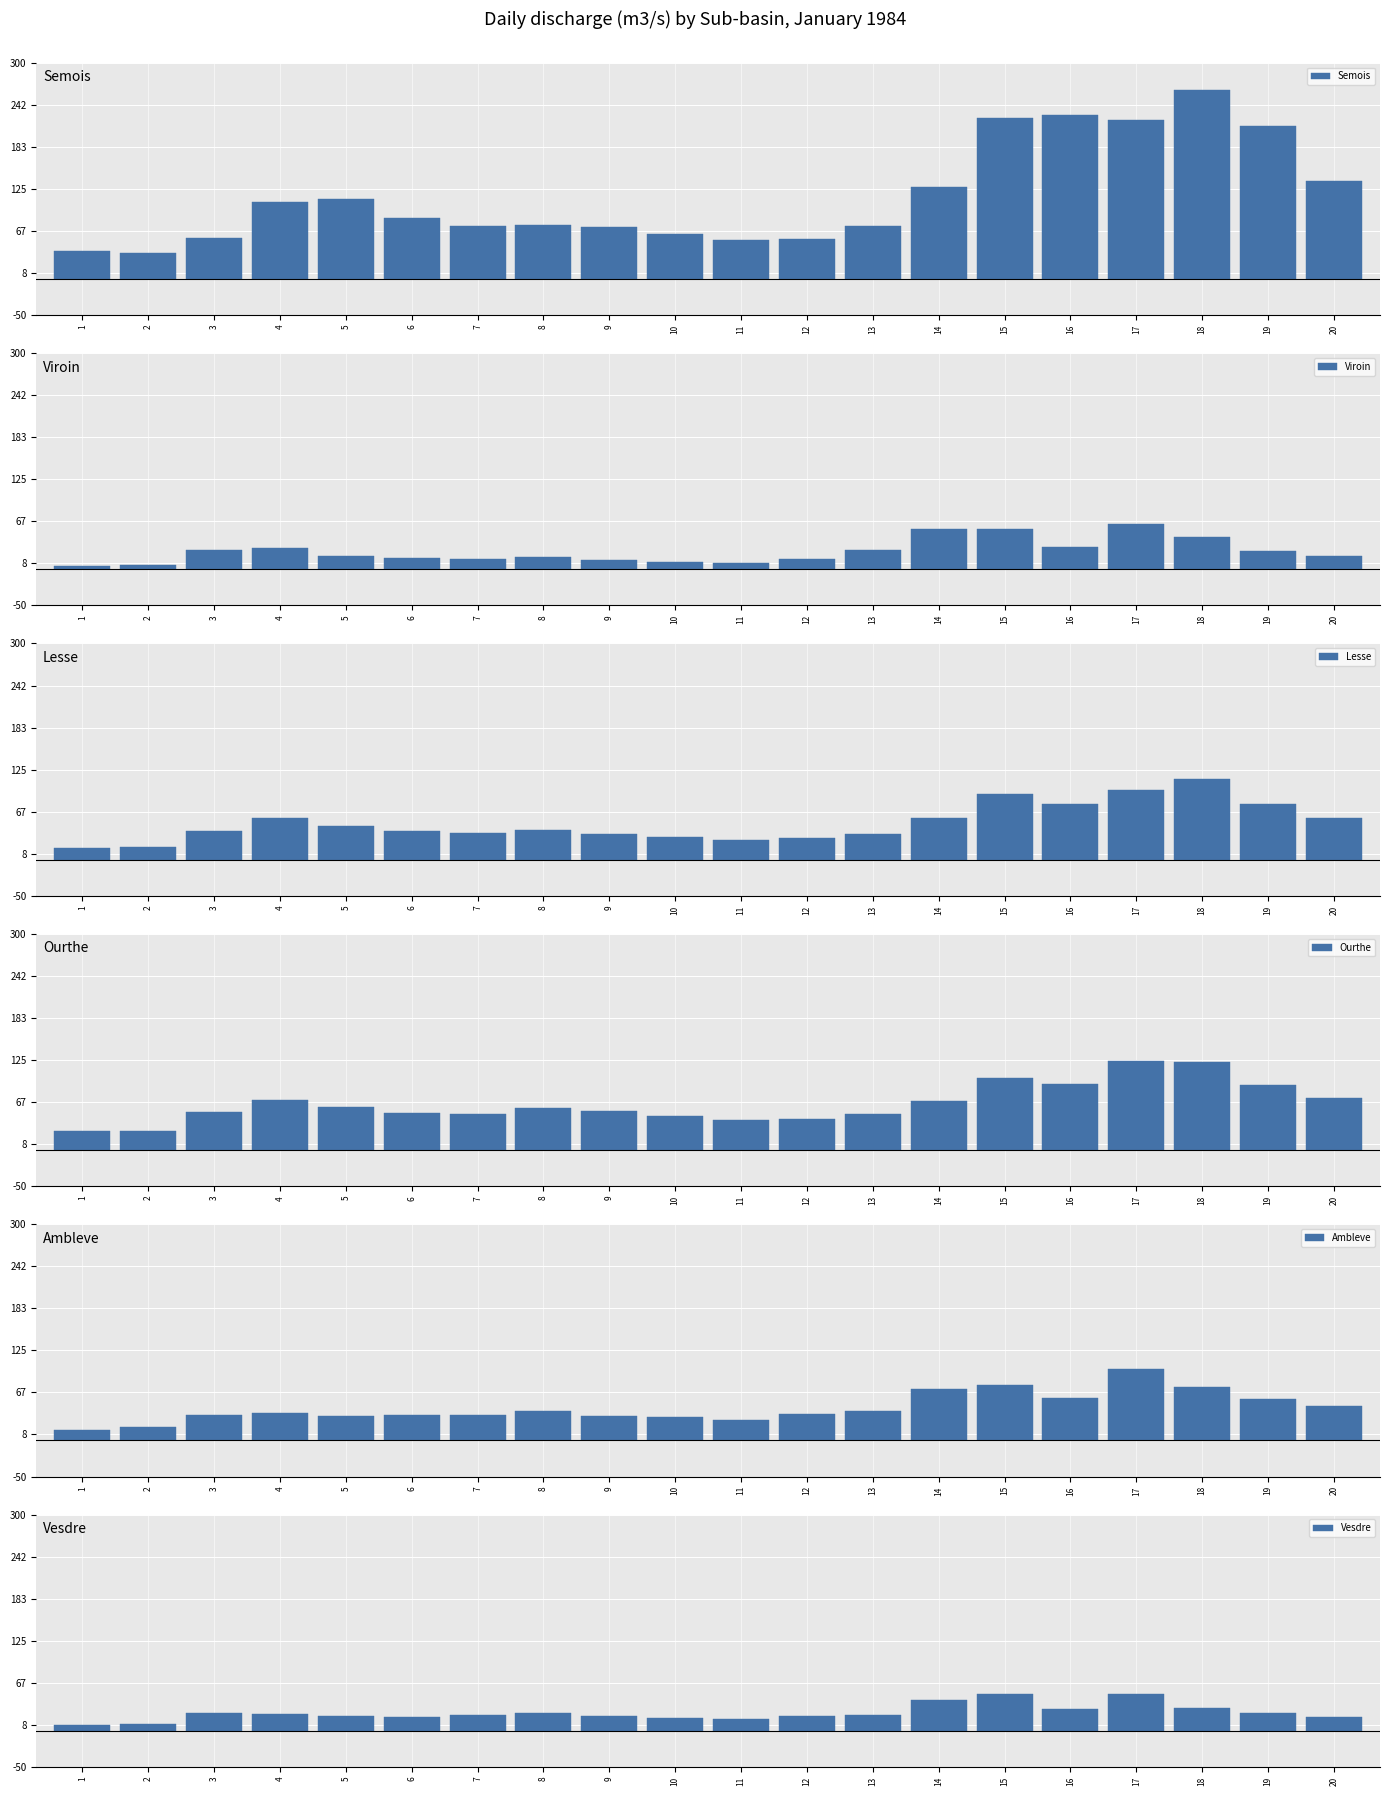

What is the greatest value displayed?

262.6